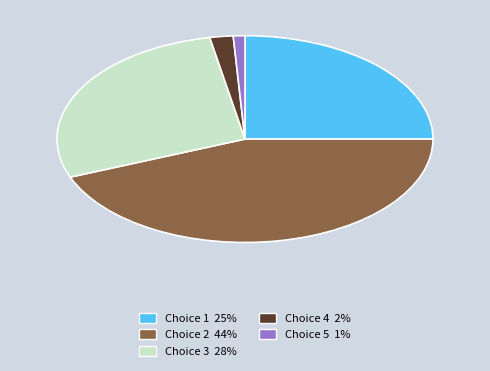

Is it true that Choice 2 44% is 55% of the pie?

False